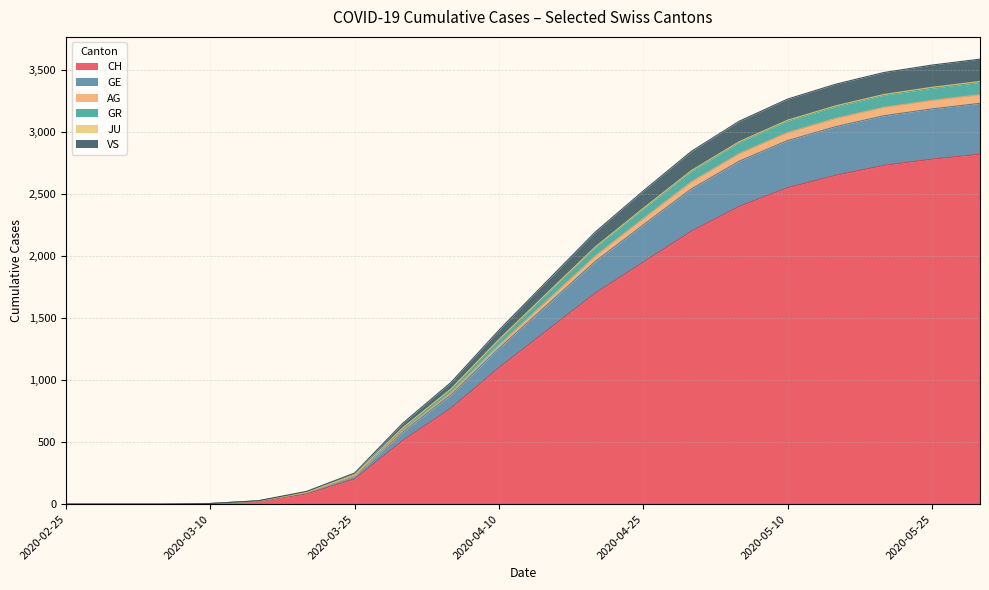

True or false: AG has more than 2 points higher than both neighbors.

False